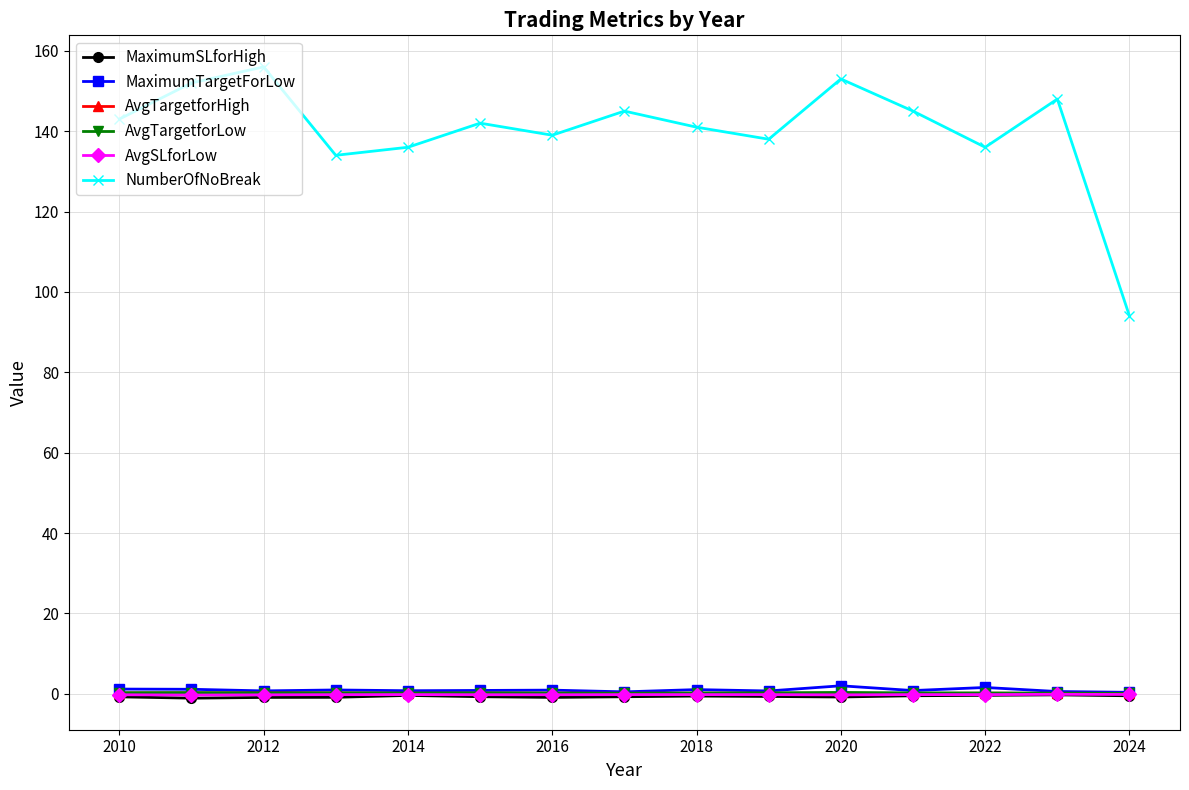

True or false: AvgTargetforHigh has more than 1 interior local peaks.

True